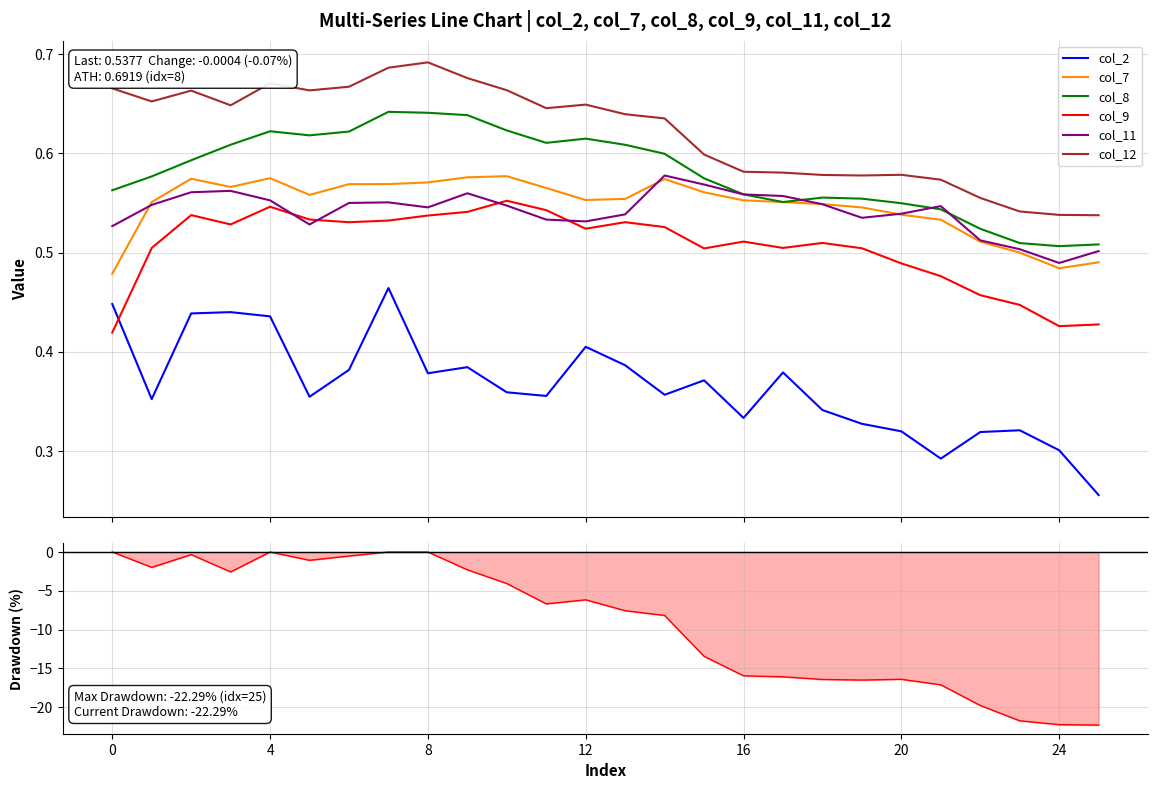

What is the difference between the second highest and minimum values in the col_8 series?

0.1